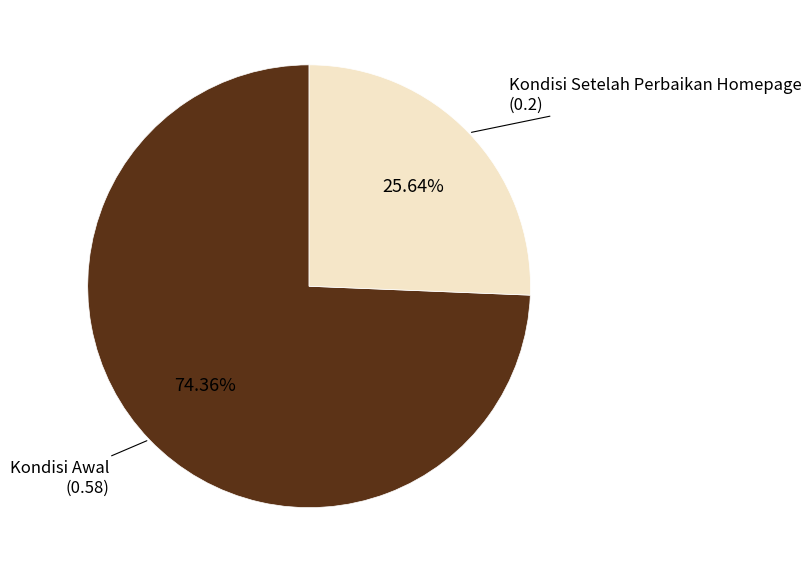

Is there any slice that represents more than half of the pie?

Yes